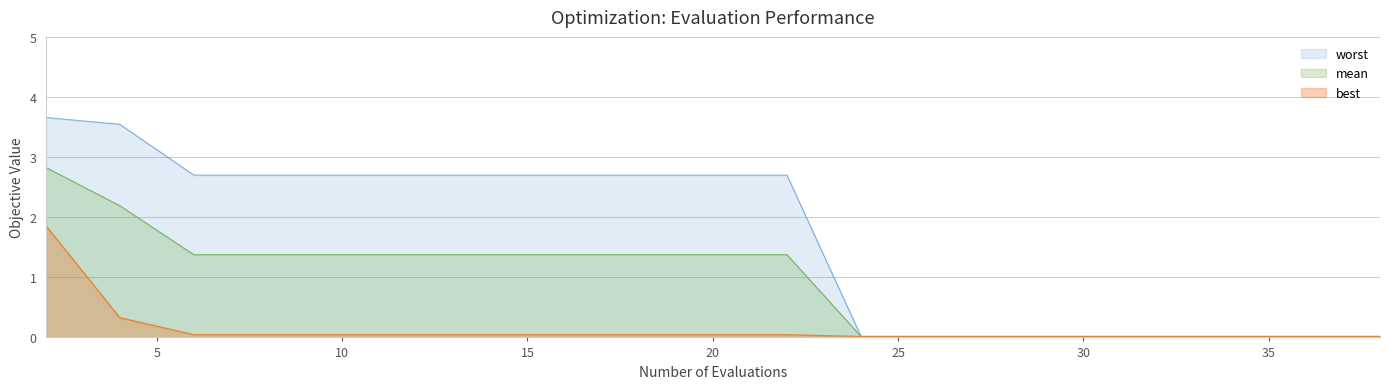

Between 14 and 34, which series saw the biggest shift?

worst